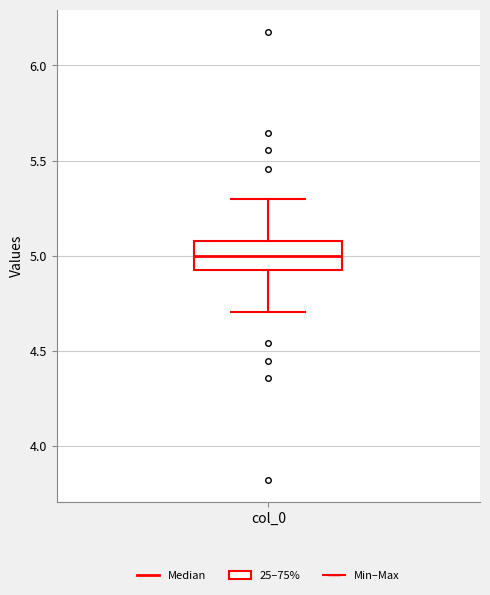

Where does the lower whisker of the box for col_0 end on the y-axis? The values are not printed on the chart, so give them approximately, as read against the axis.

4.7